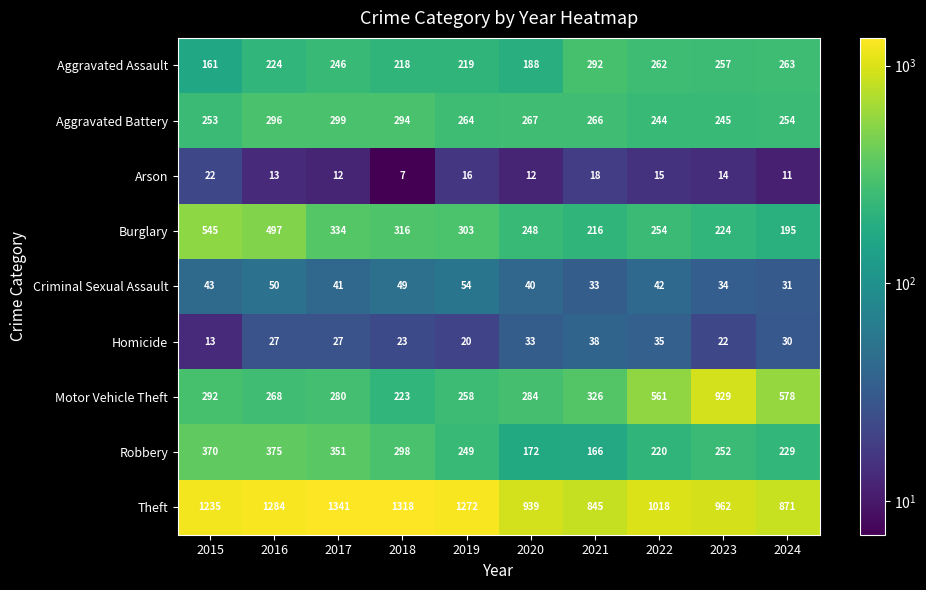

What is the difference between the Aggravated Assault values at 2023 and 2016?

33